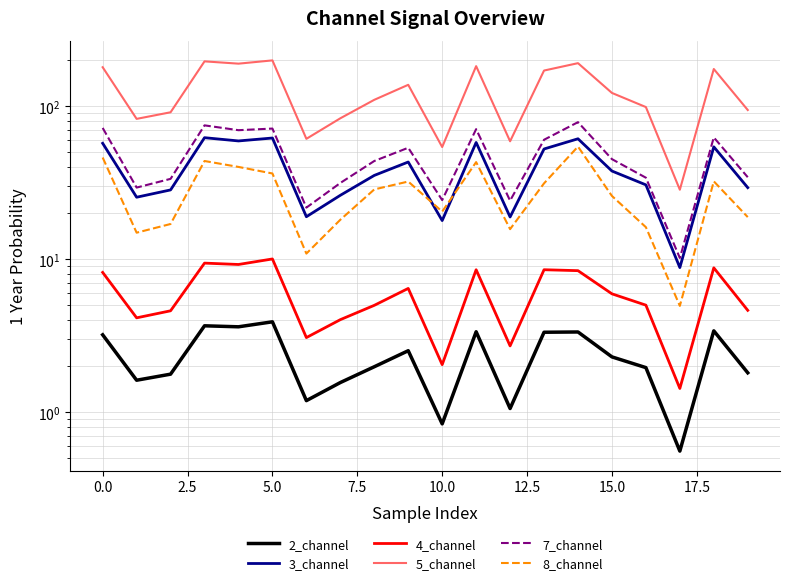

Which series has the largest total across all categories?

5_channel